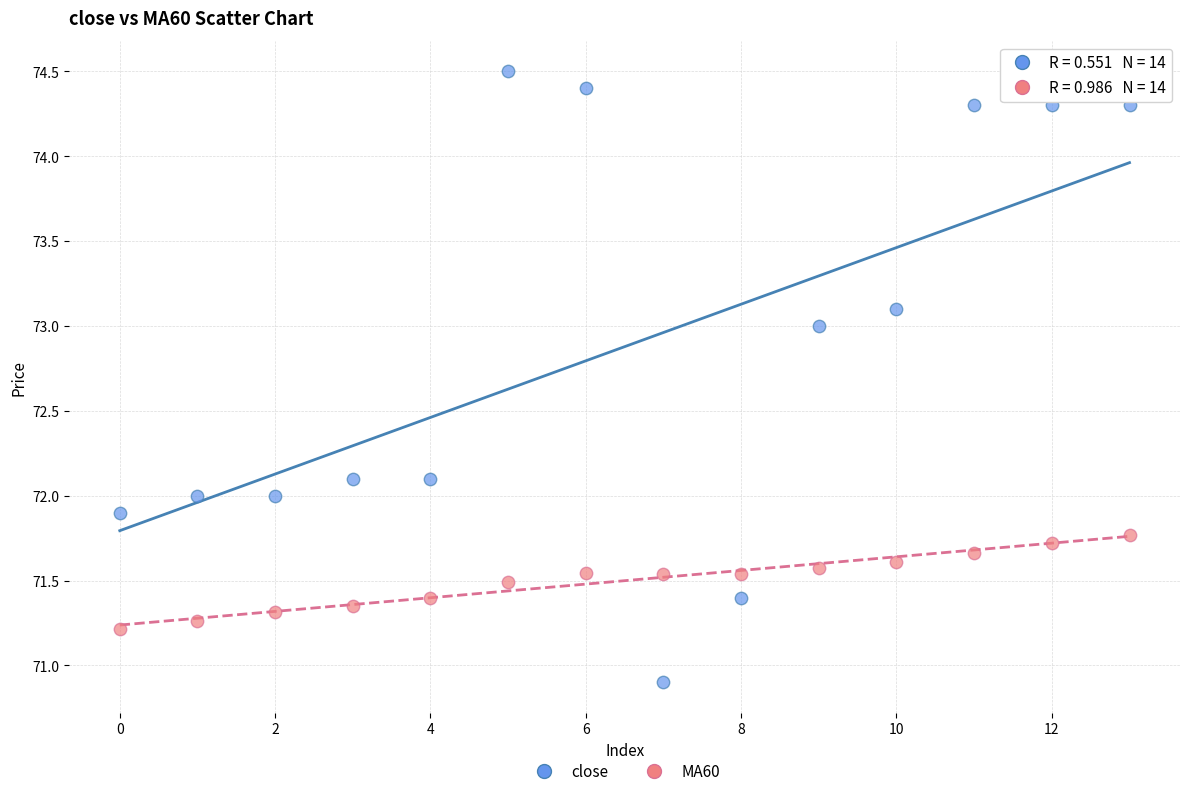

Which series reaches the maximum Y coordinate?

close